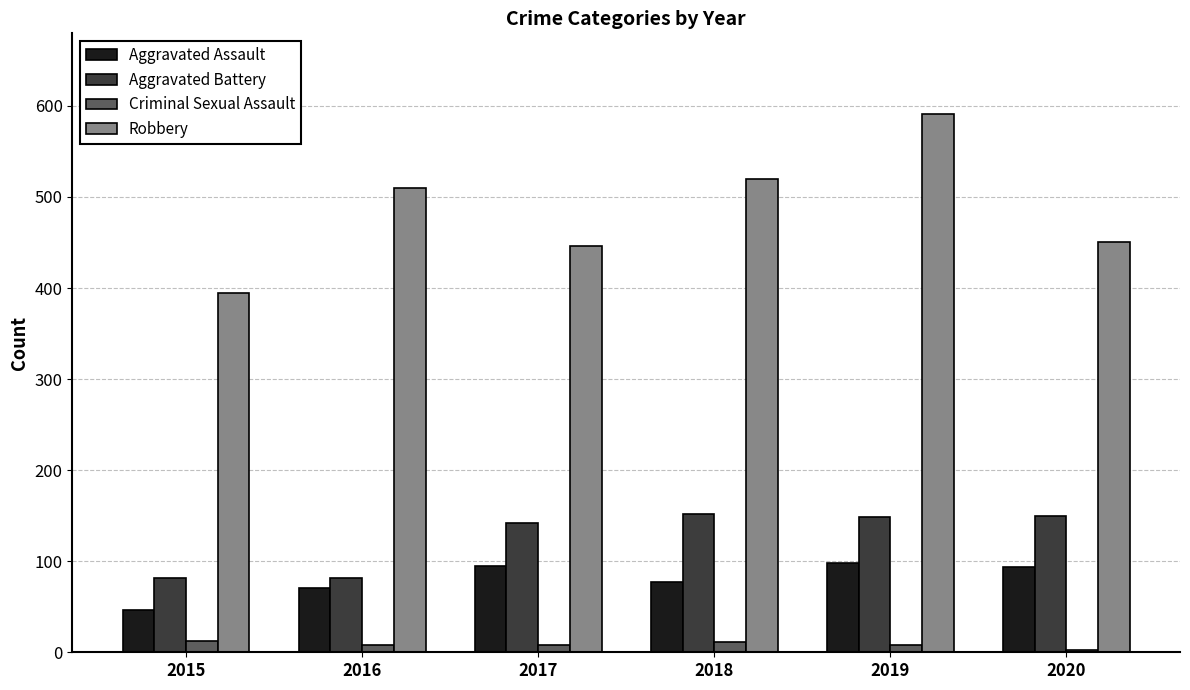

What is the maximum value for Robbery?

591